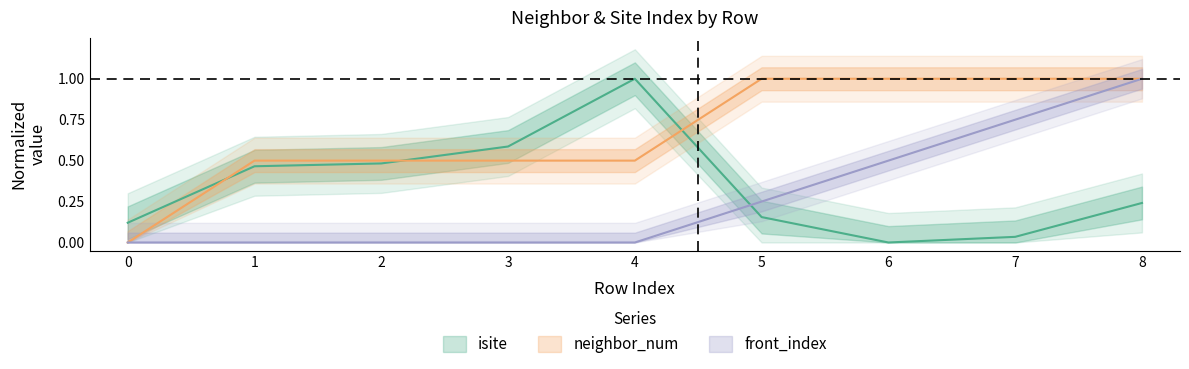

The value of neighbor_num at 7 is 1.4. True or false?

False